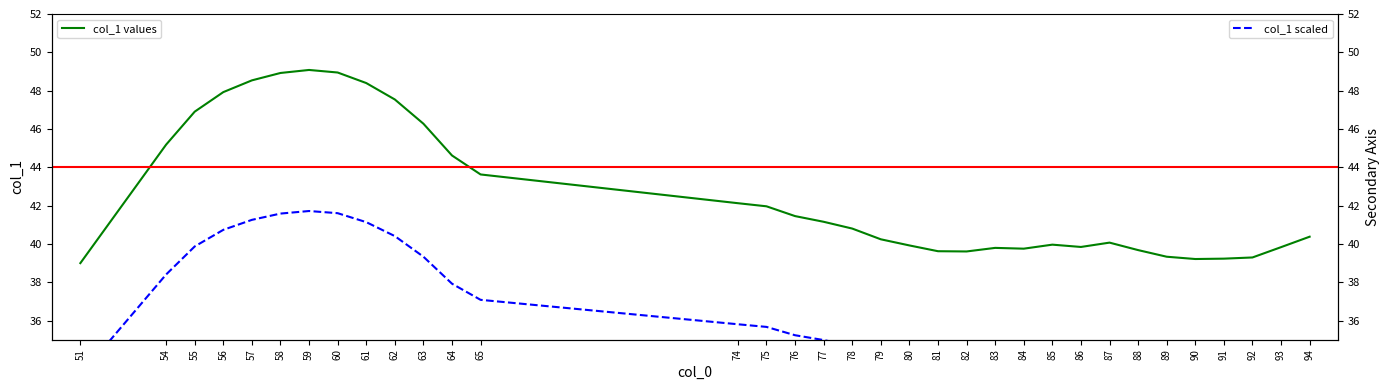

Does the chart display data point markers on the line(s)?

No